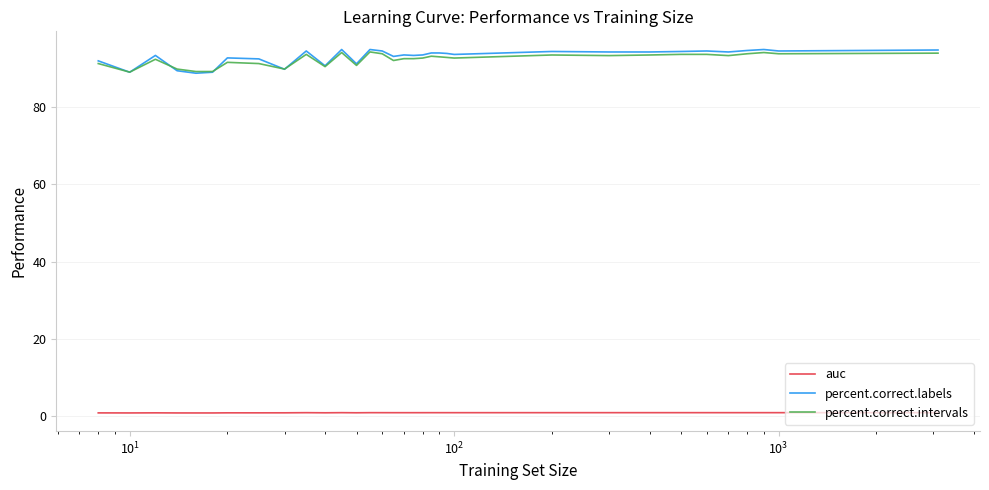

What is the minimum value for percent.correct.intervals?

88.9